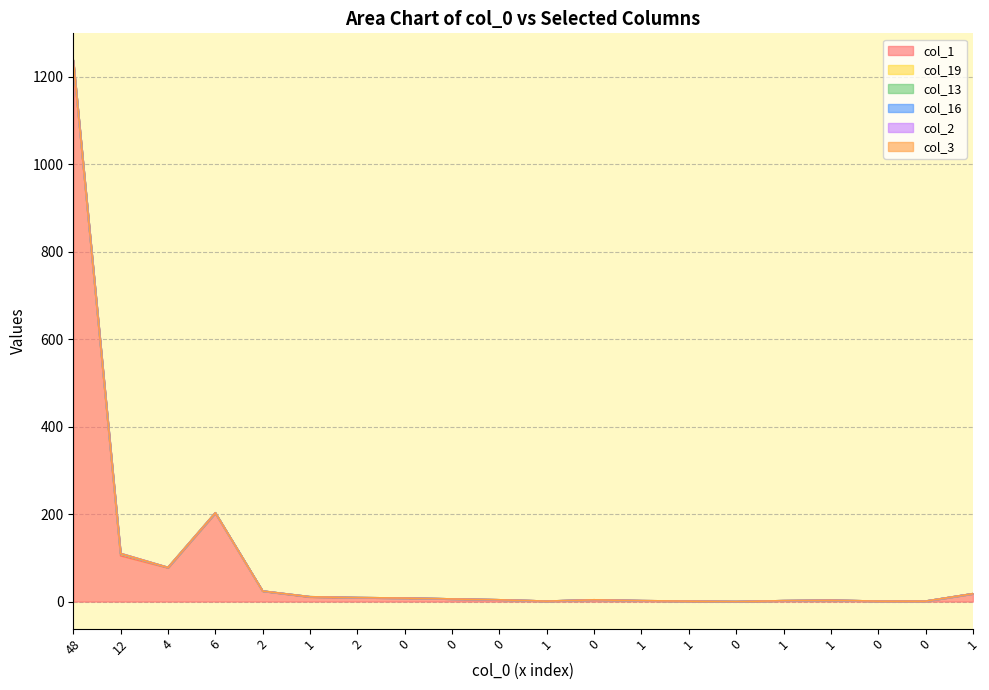

What is the difference between the highest and lowest values at 1?

10